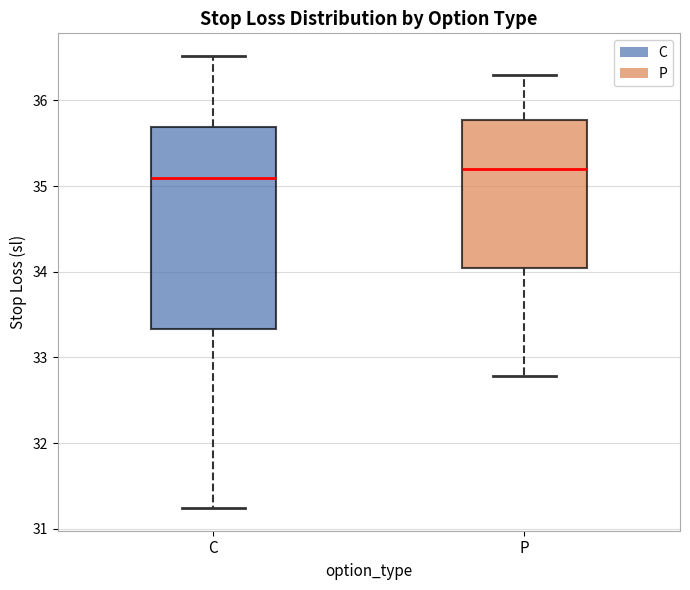

Reading left to right, transcribe this box plot: for each box, give where its median line is, the range the box spans, and where its two whiskers end, as read against the y-axis. The values are not printed on the chart, so give them approximately, as read against the axis.

C: median 35.1, box 33.3 to 35.7, whiskers 31.2 to 36.5
P: median 35.2, box 34.0 to 35.8, whiskers 32.8 to 36.3